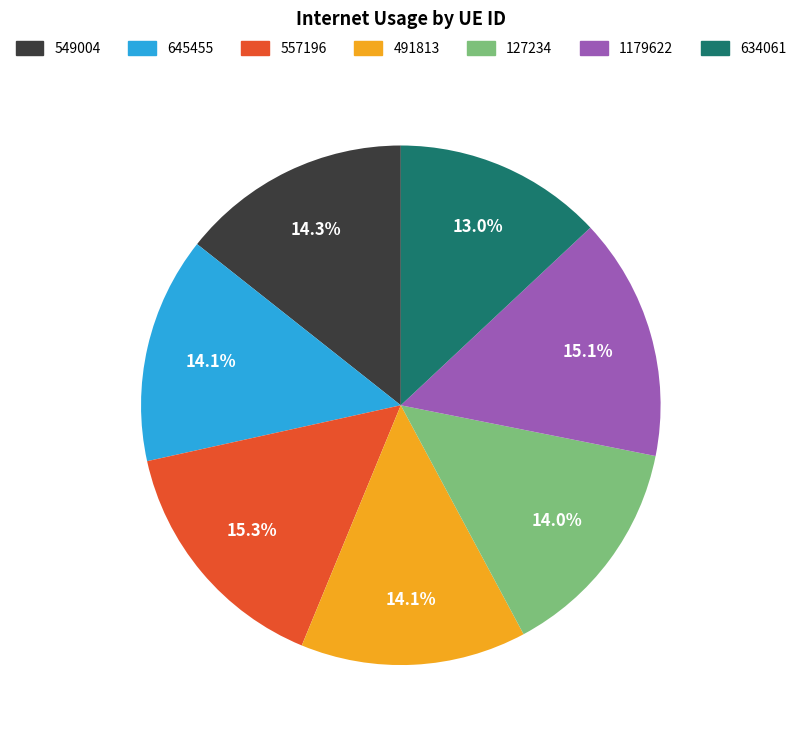

Which category has the smallest portion of the pie?

634061